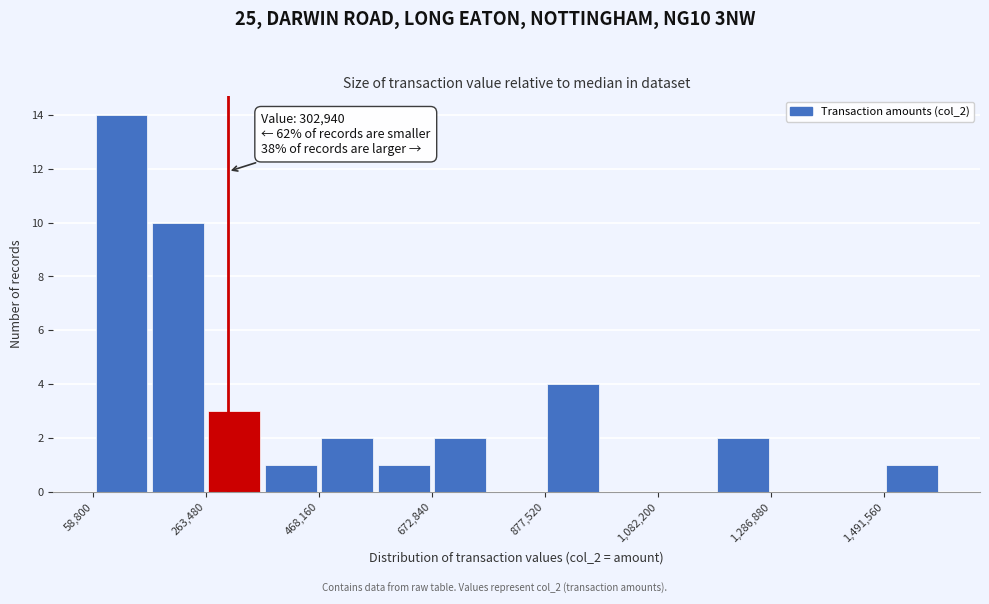

Read against the x-axis, roughly where is the centre of the tallest bar?

100000